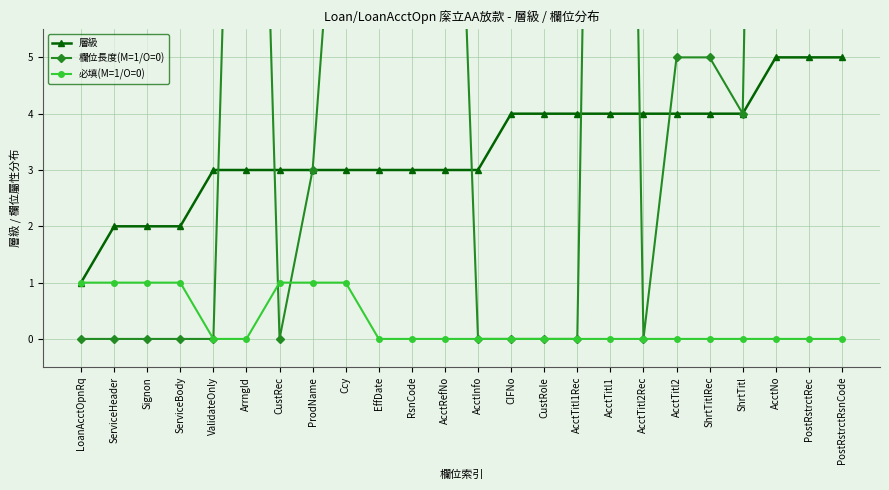

At how many categories does at least one series exceed 36?

2